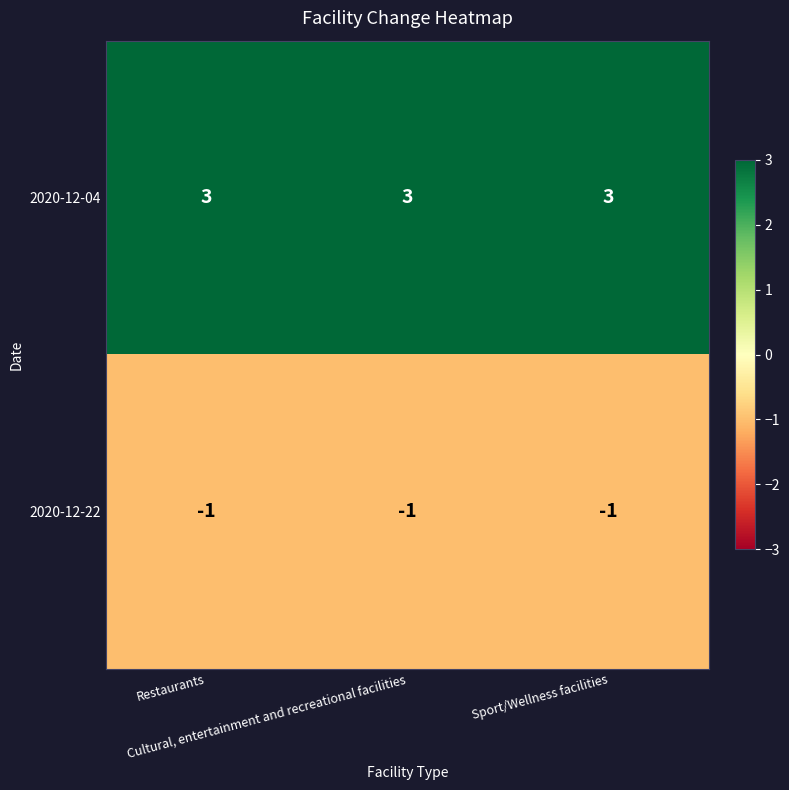

At how many categories does at least one series exceed 2?

3